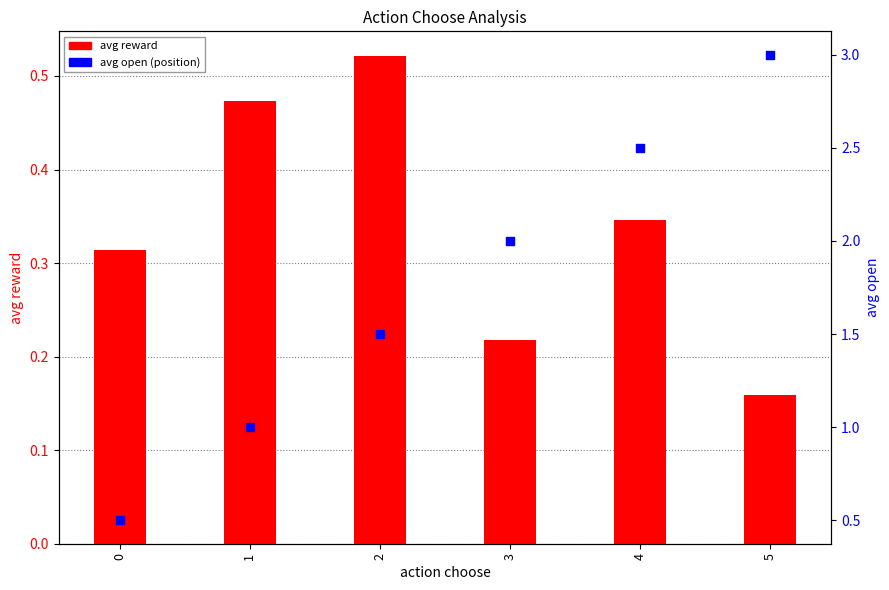

What are all the series names shown in the legend?

avg reward, avg open (position)